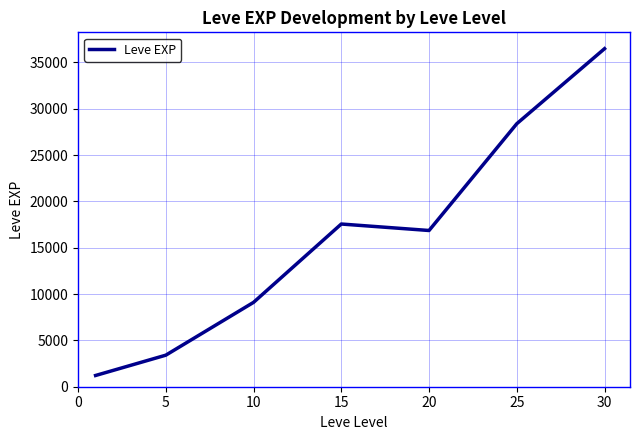

Does the chart have visible grid lines?

Yes